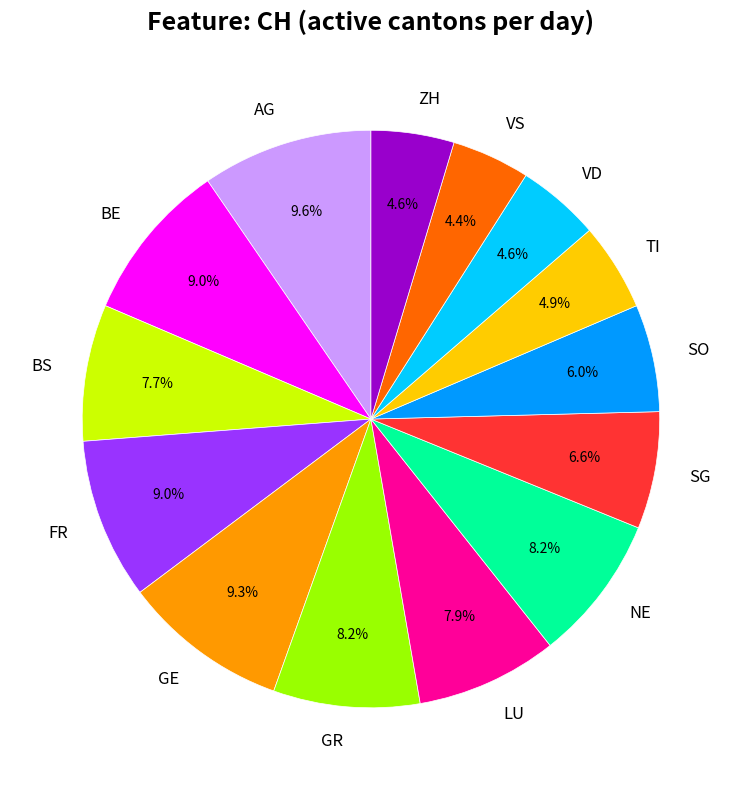

Approximately how many times larger is the value at VS compared to BS?

0.6